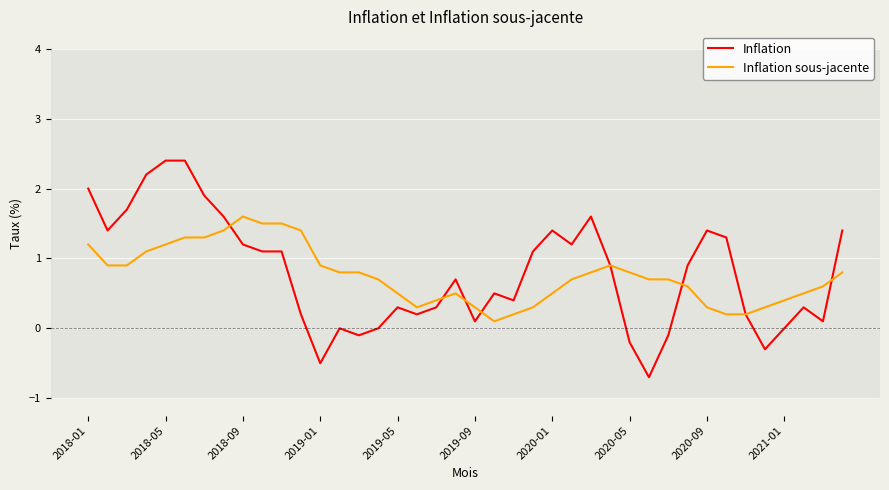

After their last crossing, which series has the higher values: Inflation sous-jacente or Inflation?

Inflation